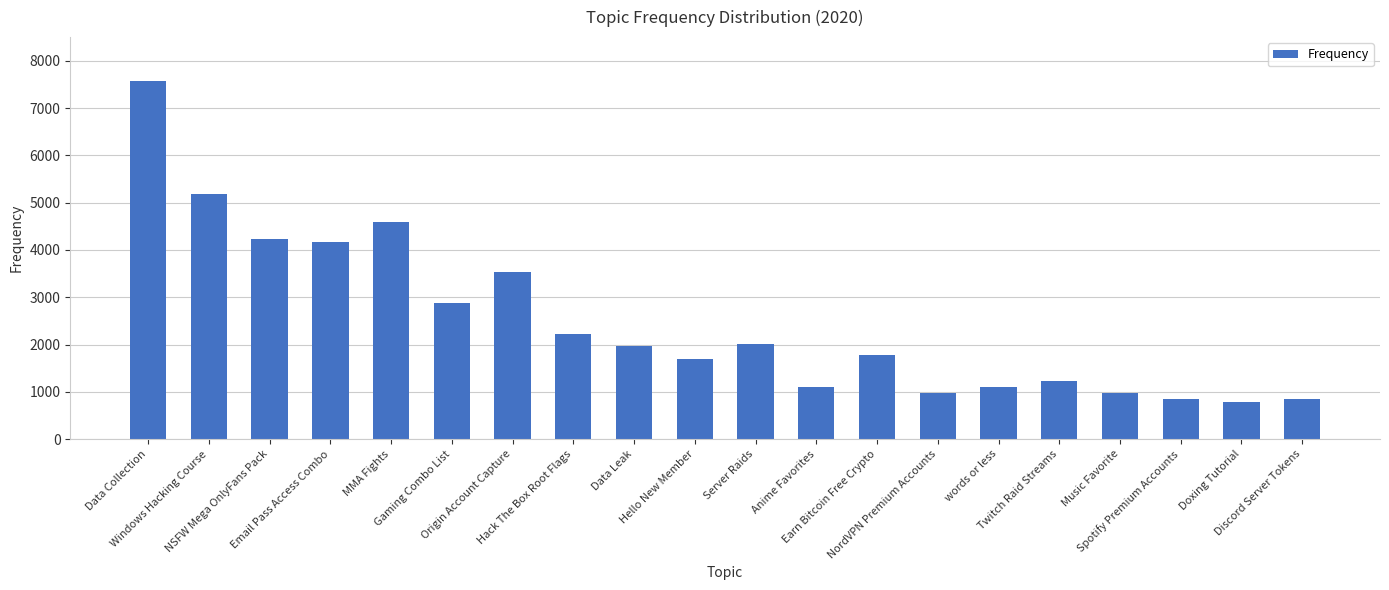

What is the value of the 3rd bar from the left?

4223